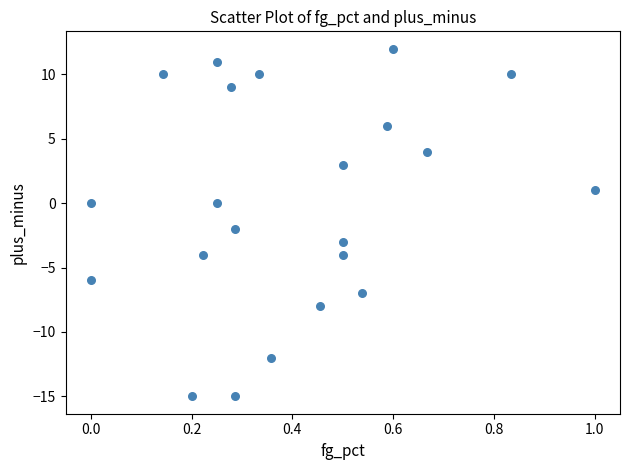

What is the range of Y values (max minus min)?

27